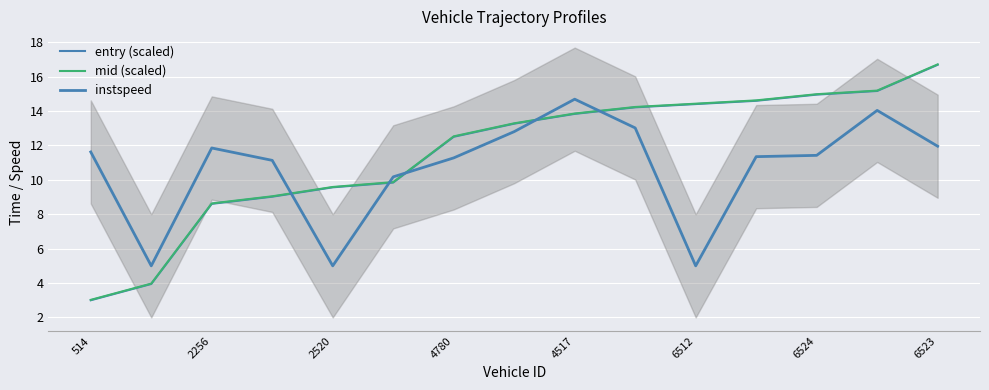

Reading left to right, extract all data points from this chart.

entry (scaled): 3.0	3.9	8.6	9.0	9.6	9.8	12.5	13.3	13.8	14.2	14.4	14.6	15.0	15.2	16.7
mid (scaled): 3.0	4.0	8.6	9.0	9.6	9.9	12.5	13.3	13.9	14.2	14.4	14.6	15.0	15.2	16.7
instspeed: 11.6	5.0	11.9	11.1	5.0	10.2	11.3	12.8	14.7	13.0	5.0	11.4	11.4	14.0	12.0